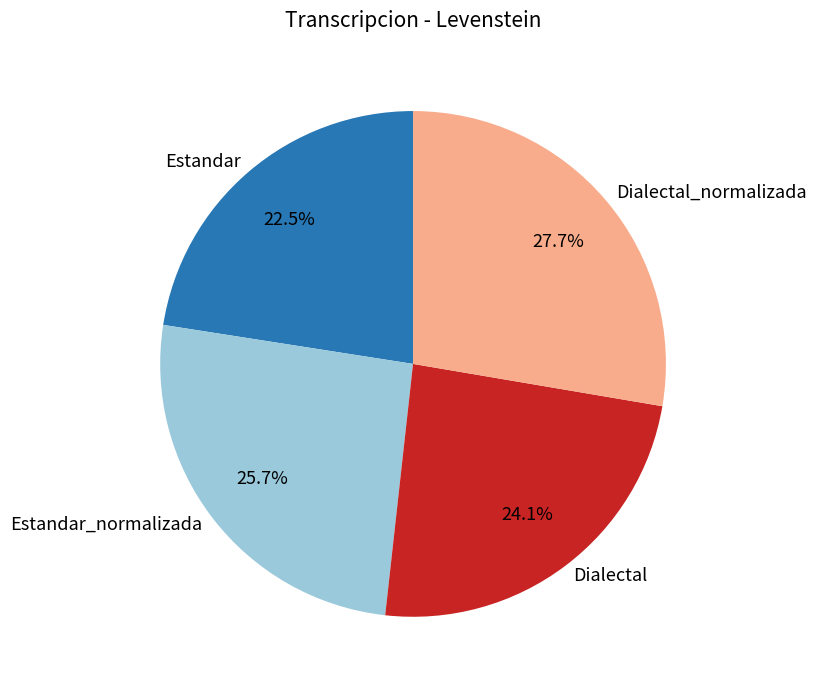

To the nearest percent, what is the difference between the Estandar and Estandar_normalizada slice percentages?

3%